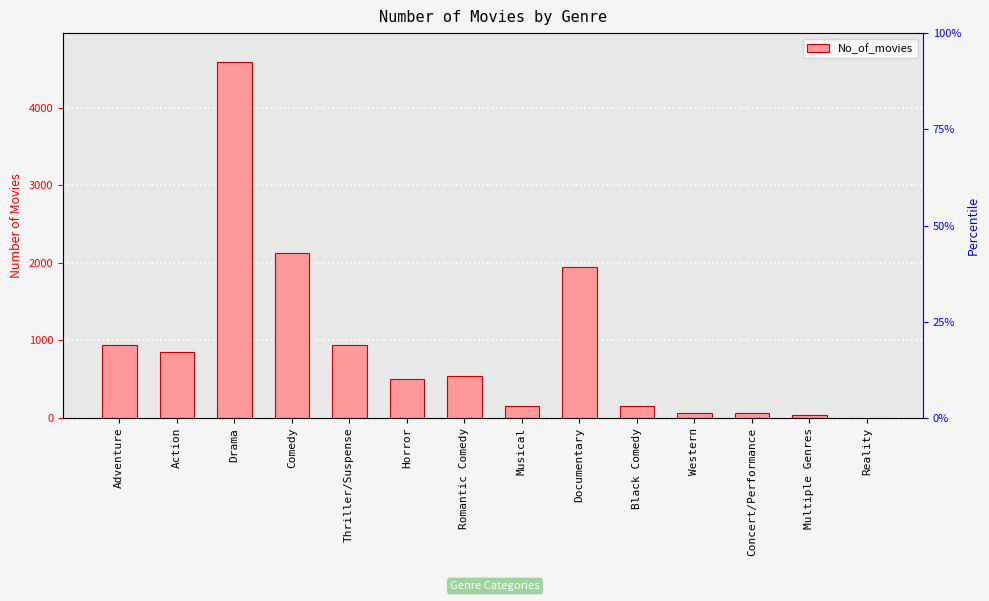

What is the value of the 9th bar from the left?

1952